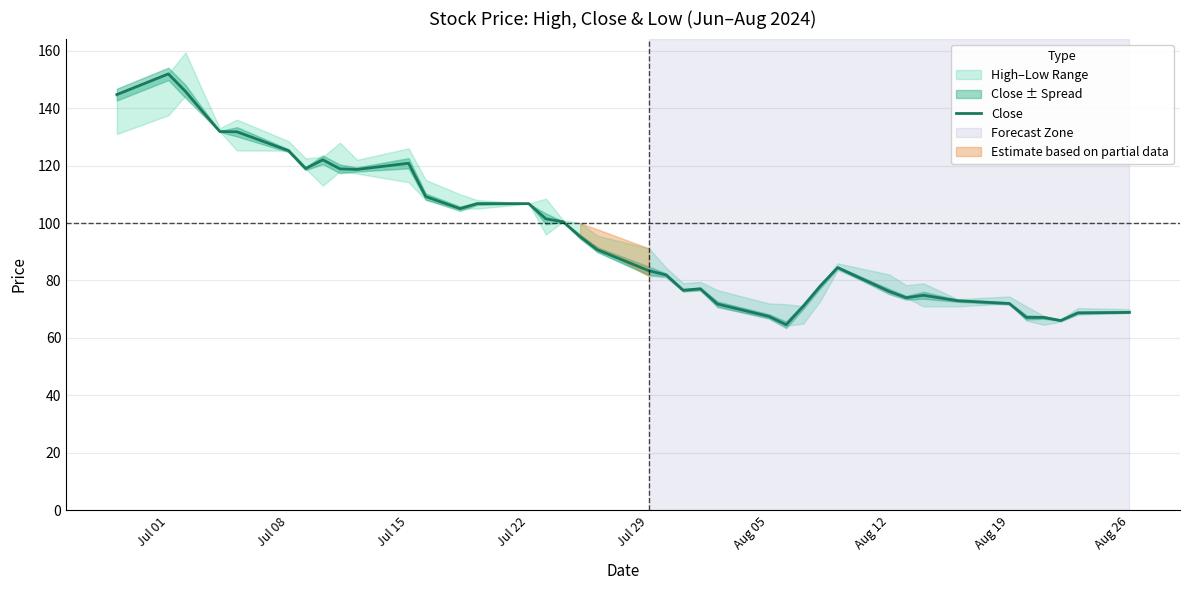

What is the maximum value for Close?

151.9